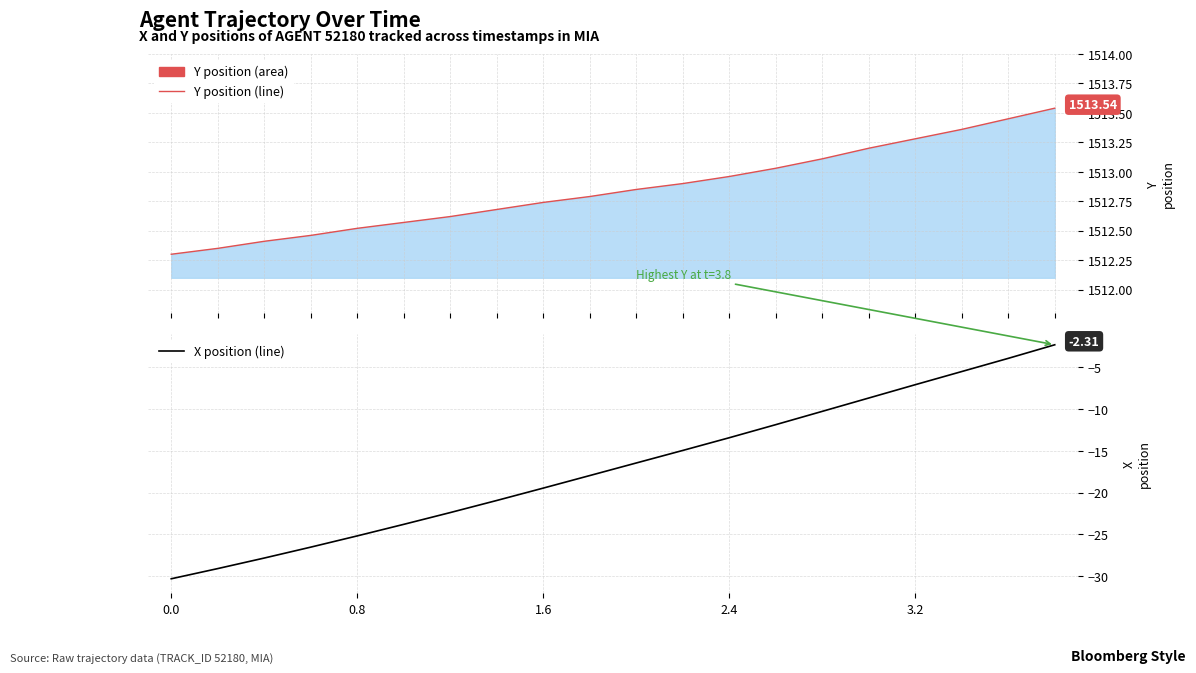

True or false: Y position (line) has more than 2 interior local peaks.

False